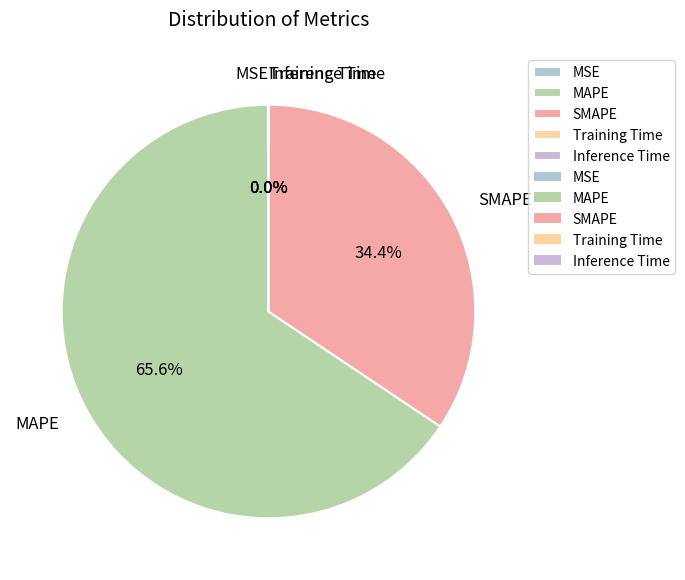

Which slice is the largest?

MAPE